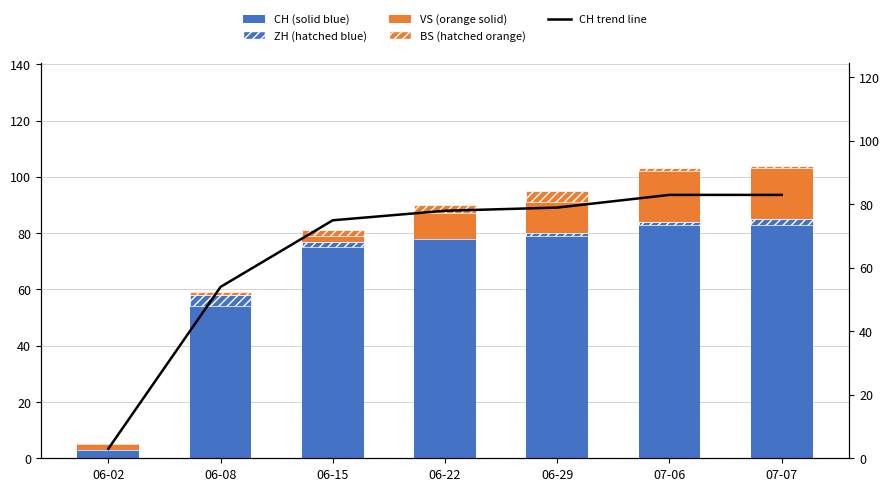

Is it true that ZH (hatched, blue TP) equals 2 at 06-29?

False